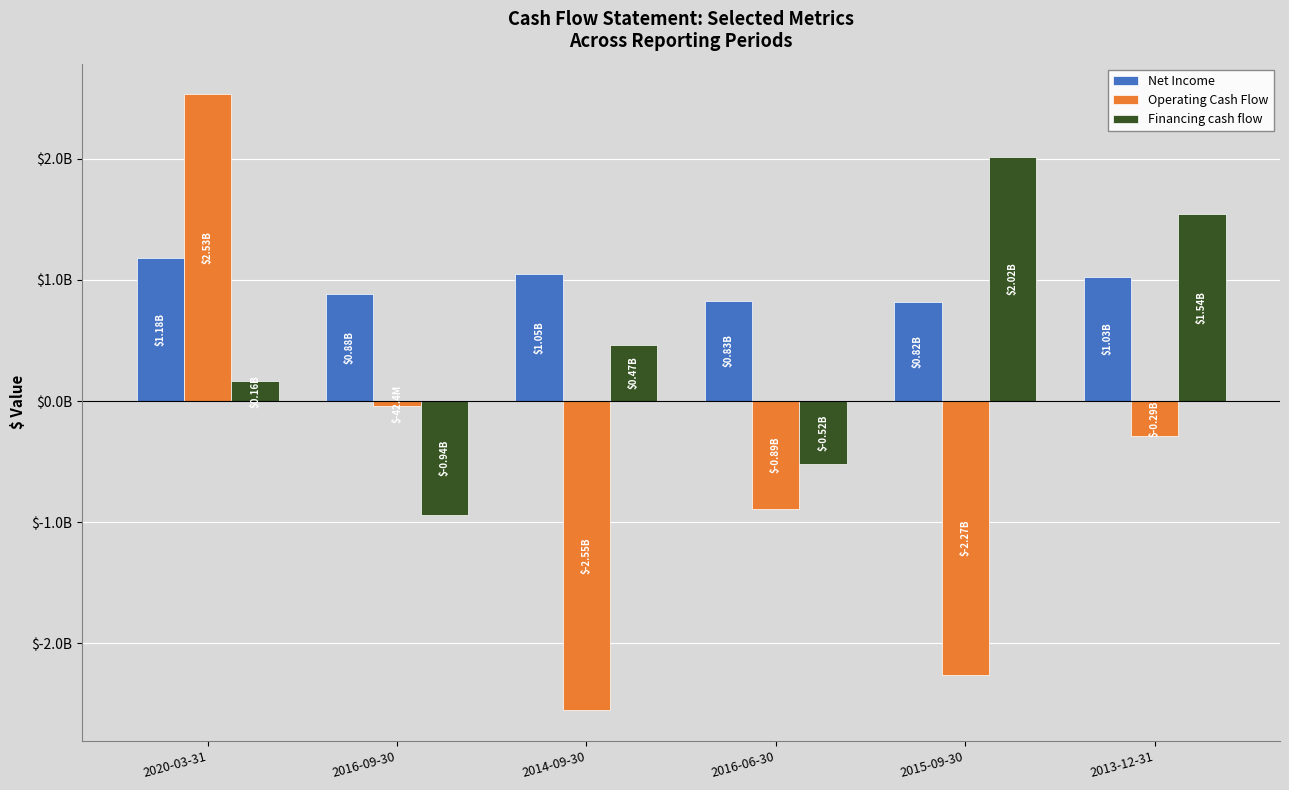

What are all the series names shown in the legend?

Net Income, Operating Cash Flow, Financing cash flow